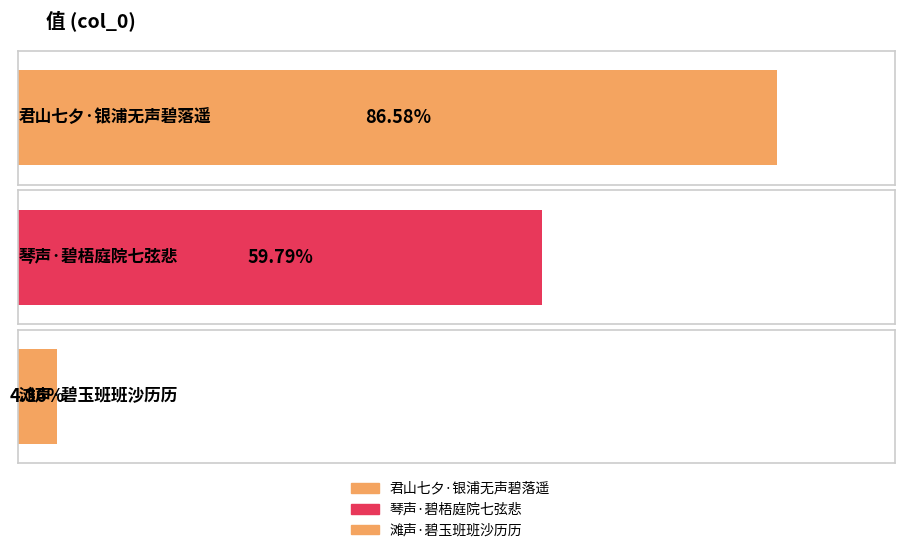

List the labels in order of value, largest first.

君山七夕·银浦无声碧落遥, 琴声·碧梧庭院七弦悲, 滩声·碧玉班班沙历历